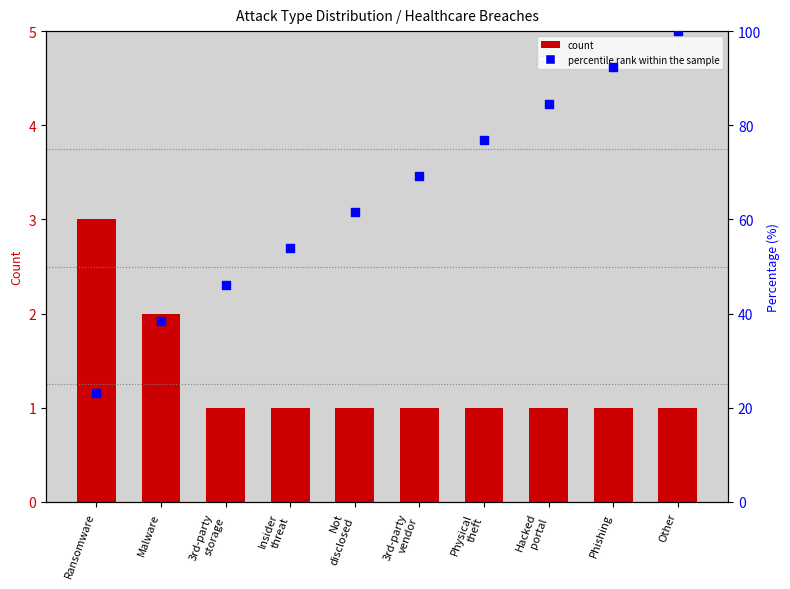

Which series has the largest total across all categories?

percentile rank within the sample